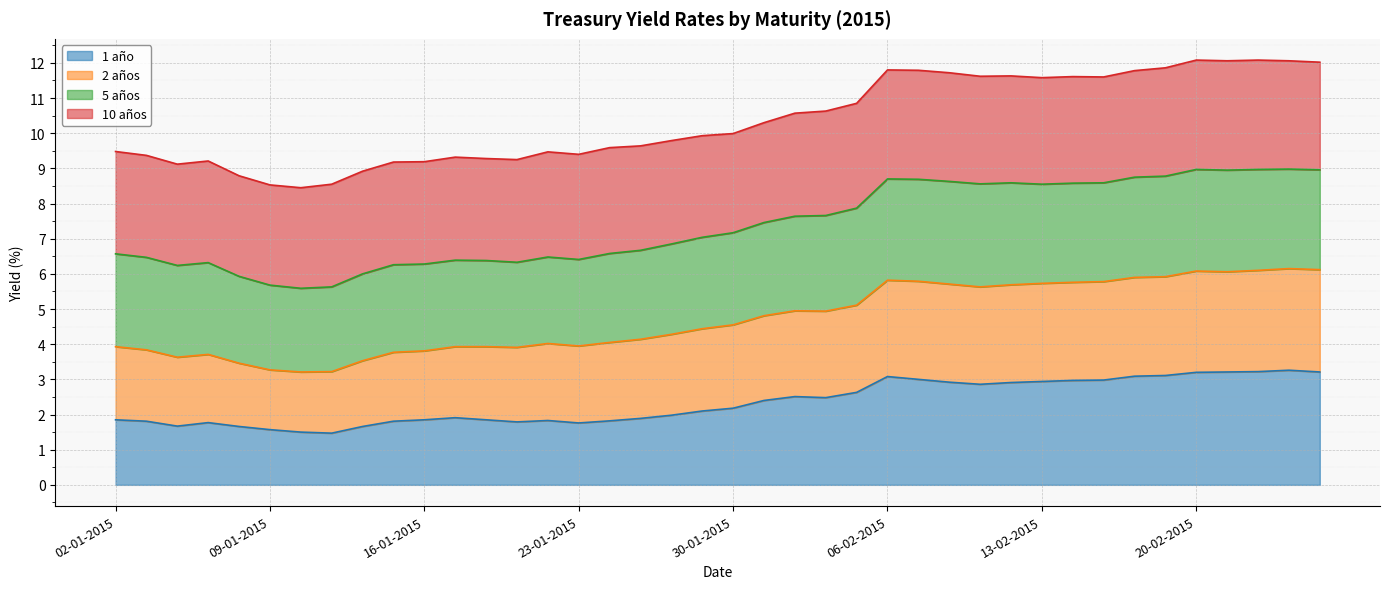

Does the chart display data point markers on the line(s)?

No